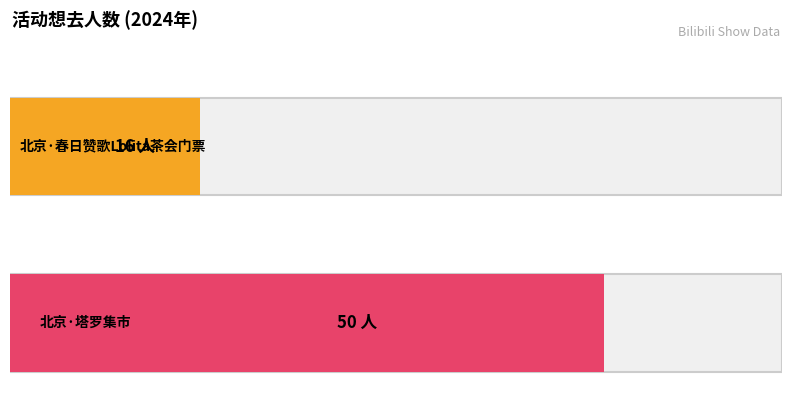

What is the value of the 2nd bar from the left?

50